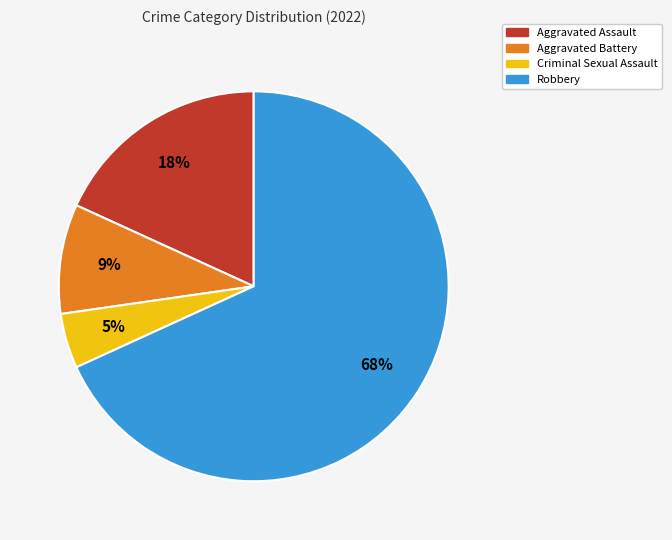

Combined, do Aggravated Battery and Criminal Sexual Assault account for over 50%?

No